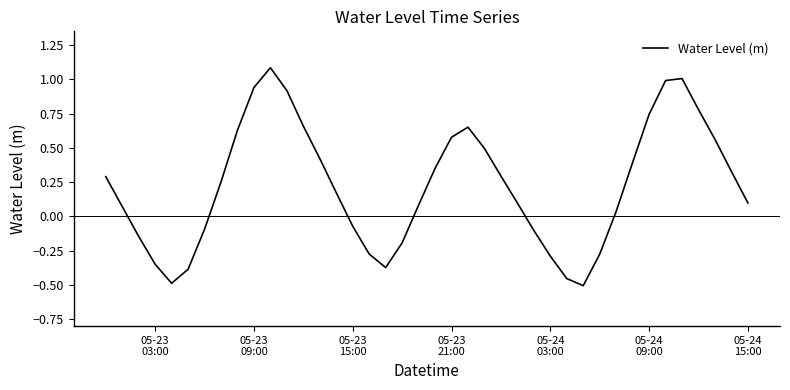

What is the greatest value displayed?

1.1